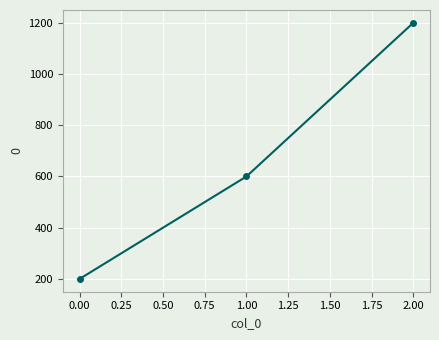

How many distinct data groups are displayed?

1